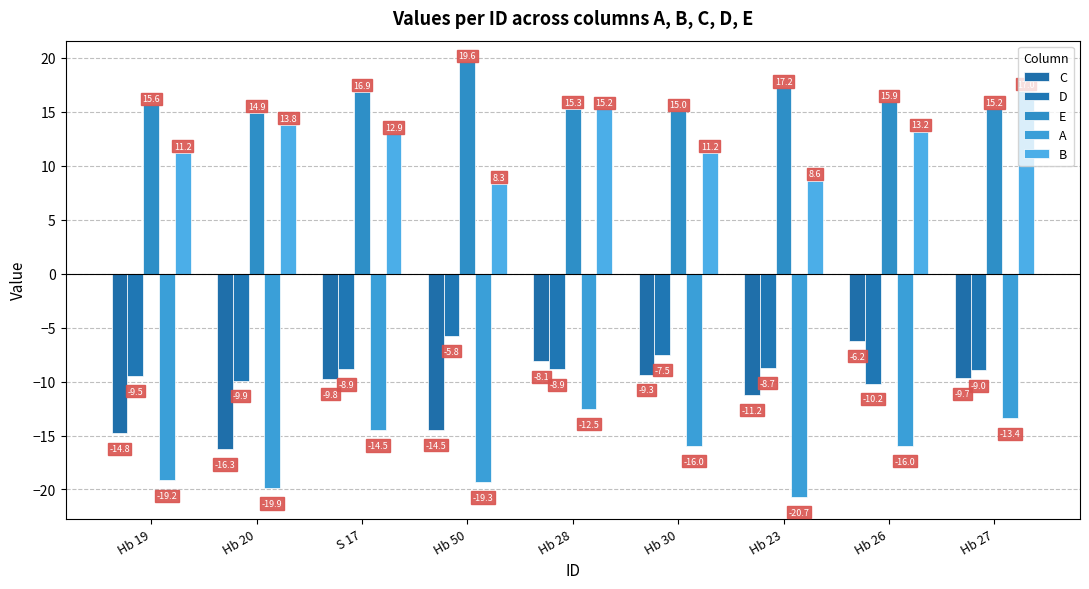

Reading left to right, what are all the values shown in this chart?

C: -14.8	-16.3	-9.8	-14.5	-8.1	-9.3	-11.2	-6.2	-9.7
D: -9.5	-9.9	-8.9	-5.8	-8.9	-7.5	-8.7	-10.2	-9.0
E: 15.6	14.9	16.9	19.6	15.3	15.0	17.2	15.9	15.2
A: -19.2	-19.9	-14.5	-19.3	-12.5	-16.0	-20.7	-16.0	-13.4
B: 11.2	13.8	12.9	8.3	15.2	11.2	8.6	13.2	17.0